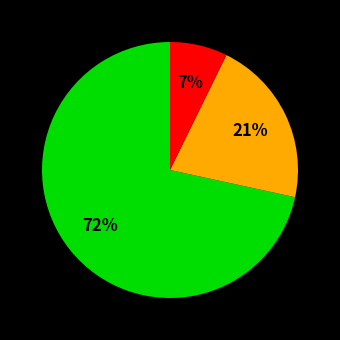

To the nearest percent, what is the average slice percentage?

33%